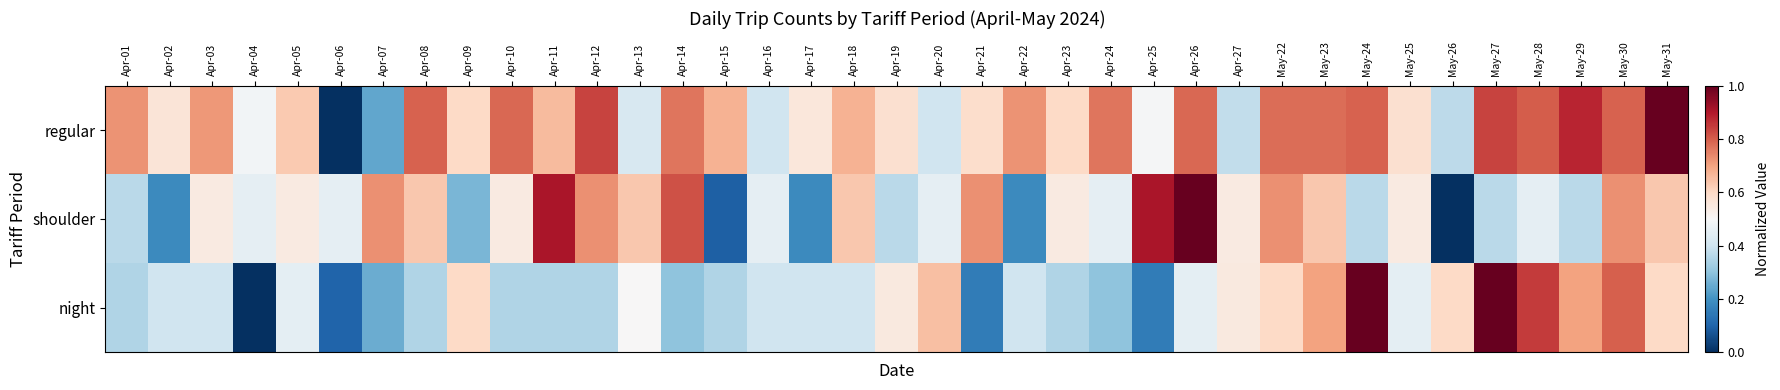

Reading left to right, transcribe all the data shown in this chart.

regular: Apr-01=0.7	Apr-02=0.6	Apr-03=0.7	Apr-04=0.5	Apr-05=0.6	Apr-06=0.0	Apr-07=0.2	Apr-08=0.8	Apr-09=0.6	Apr-10=0.8	Apr-11=0.7	Apr-12=0.8	Apr-13=0.4	Apr-14=0.8	Apr-15=0.7	Apr-16=0.4	Apr-17=0.6	Apr-18=0.7	Apr-19=0.6	Apr-20=0.4	Apr-21=0.6	Apr-22=0.7	Apr-23=0.6	Apr-24=0.8	Apr-25=0.5	Apr-26=0.8	Apr-27=0.4	May-22=0.8	May-23=0.8	May-24=0.8	May-25=0.6	May-26=0.4	May-27=0.8	May-28=0.8	May-29=0.9	May-30=0.8	May-31=1.0
shoulder: Apr-01=0.4	Apr-02=0.2	Apr-03=0.5	Apr-04=0.5	Apr-05=0.5	Apr-06=0.5	Apr-07=0.7	Apr-08=0.6	Apr-09=0.3	Apr-10=0.5	Apr-11=0.9	Apr-12=0.7	Apr-13=0.6	Apr-14=0.8	Apr-15=0.1	Apr-16=0.5	Apr-17=0.2	Apr-18=0.6	Apr-19=0.4	Apr-20=0.5	Apr-21=0.7	Apr-22=0.2	Apr-23=0.5	Apr-24=0.5	Apr-25=0.9	Apr-26=1.0	Apr-27=0.5	May-22=0.7	May-23=0.6	May-24=0.4	May-25=0.5	May-26=0.0	May-27=0.4	May-28=0.5	May-29=0.4	May-30=0.7	May-31=0.6
night: Apr-01=0.3	Apr-02=0.4	Apr-03=0.4	Apr-04=0.0	Apr-05=0.5	Apr-06=0.1	Apr-07=0.2	Apr-08=0.3	Apr-09=0.6	Apr-10=0.3	Apr-11=0.3	Apr-12=0.3	Apr-13=0.5	Apr-14=0.3	Apr-15=0.3	Apr-16=0.4	Apr-17=0.4	Apr-18=0.4	Apr-19=0.6	Apr-20=0.7	Apr-21=0.1	Apr-22=0.4	Apr-23=0.3	Apr-24=0.3	Apr-25=0.1	Apr-26=0.5	Apr-27=0.6	May-22=0.6	May-23=0.7	May-24=1.0	May-25=0.5	May-26=0.6	May-27=1.0	May-28=0.8	May-29=0.7	May-30=0.8	May-31=0.6